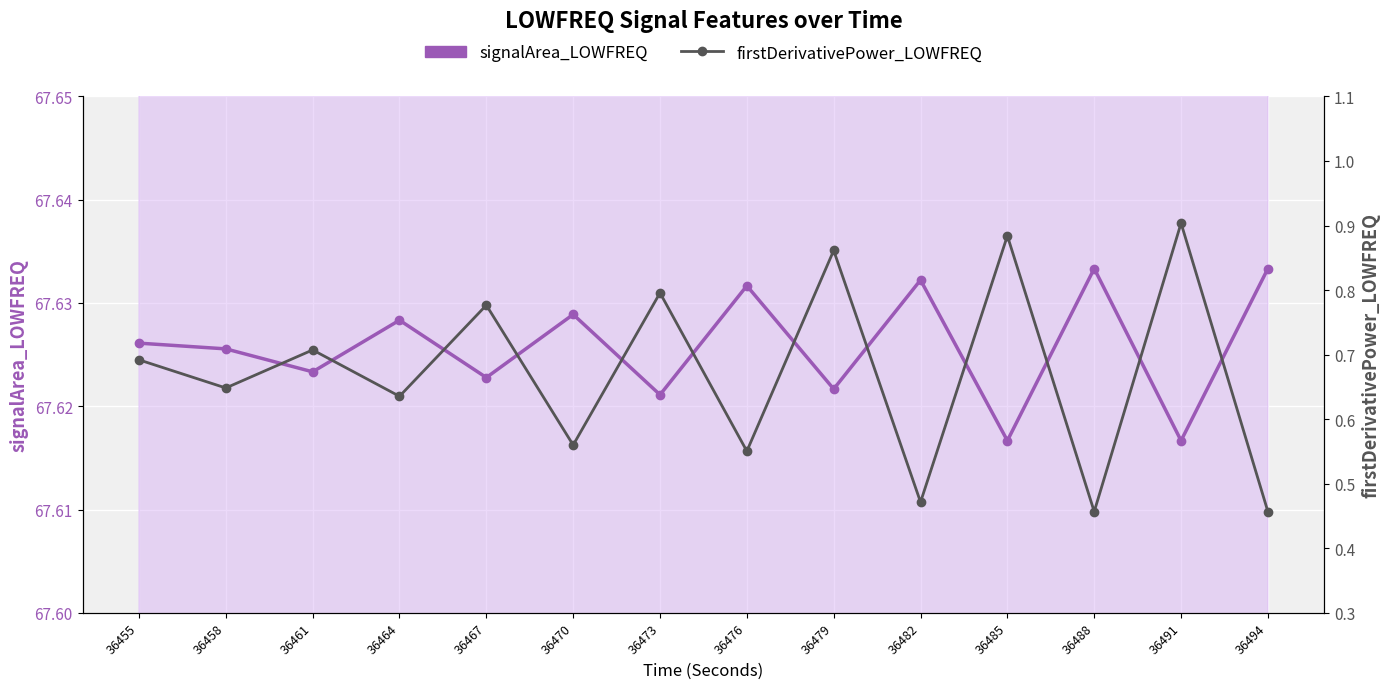

True or false: firstDerivativePower_LOWFREQ has a value of 0.8 at 36467.

True